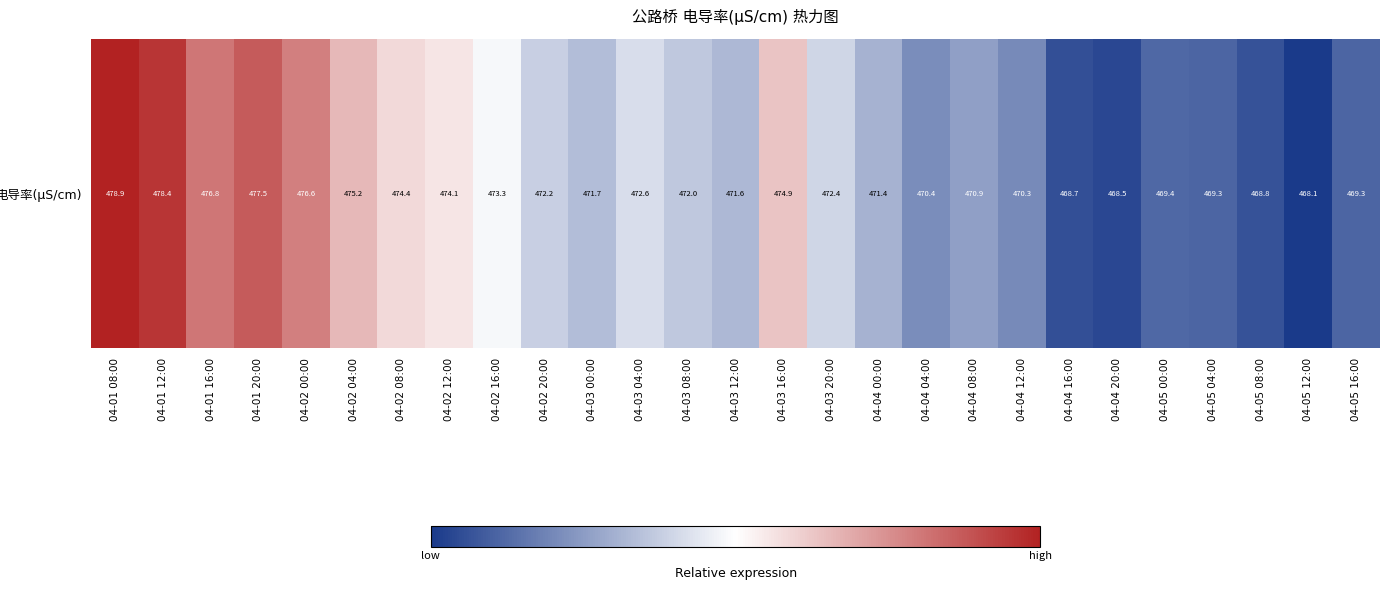

What is the greatest value displayed?

478.9